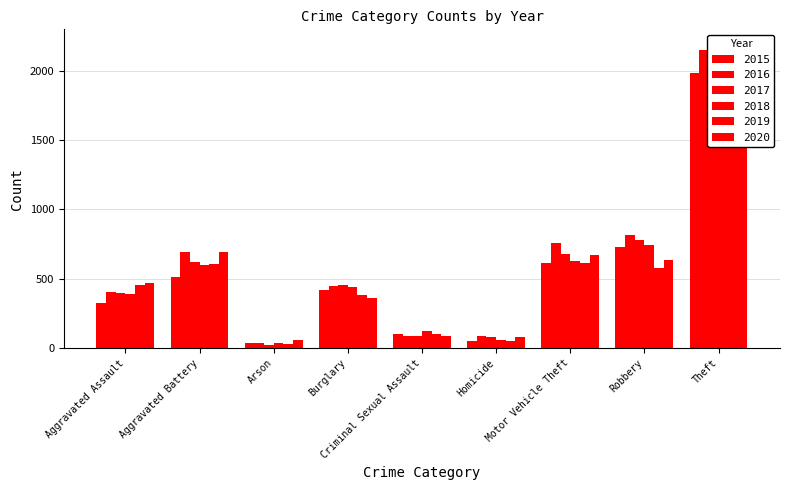

How many values in the 2019 series are below 452?

4